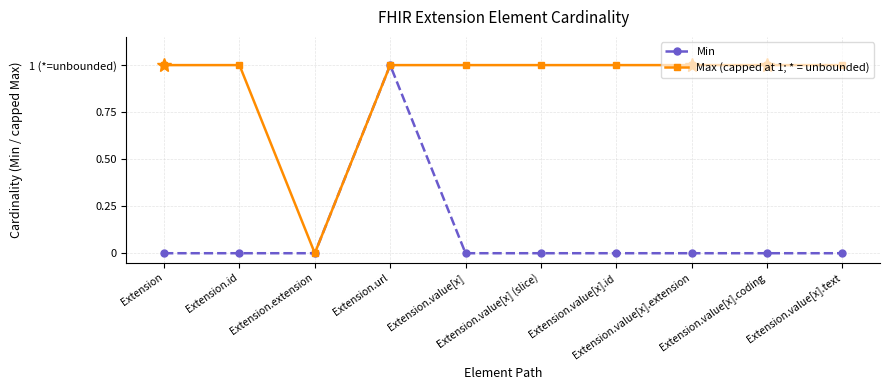

What position from the right is Extension.value[x].id?

4